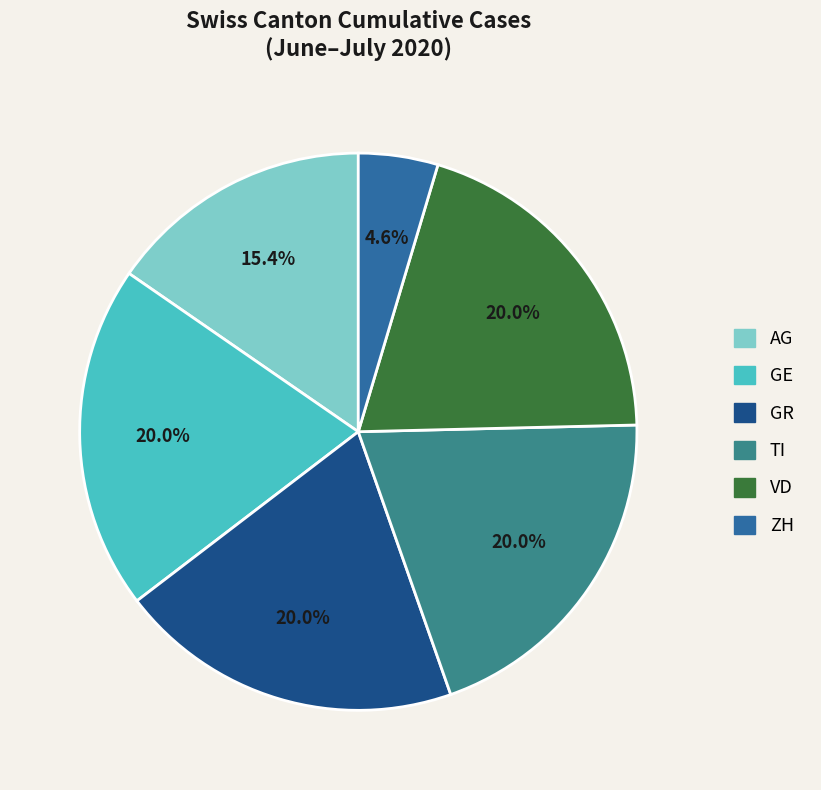

What percentage is NOT represented by GE?

80.0%